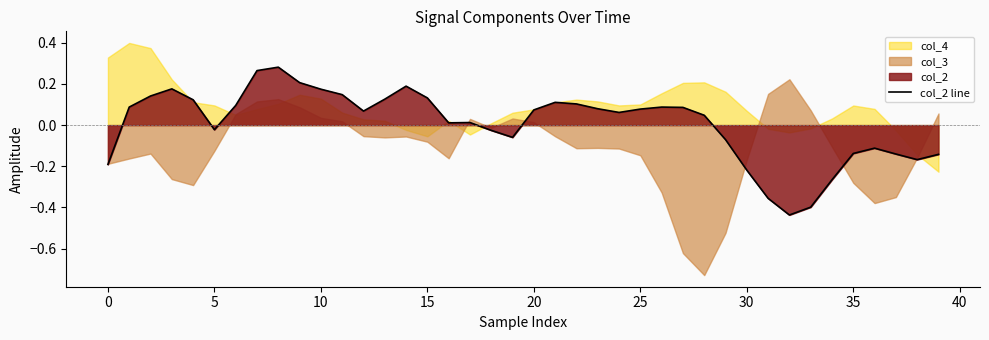

What value does the data have at 36?

-0.1